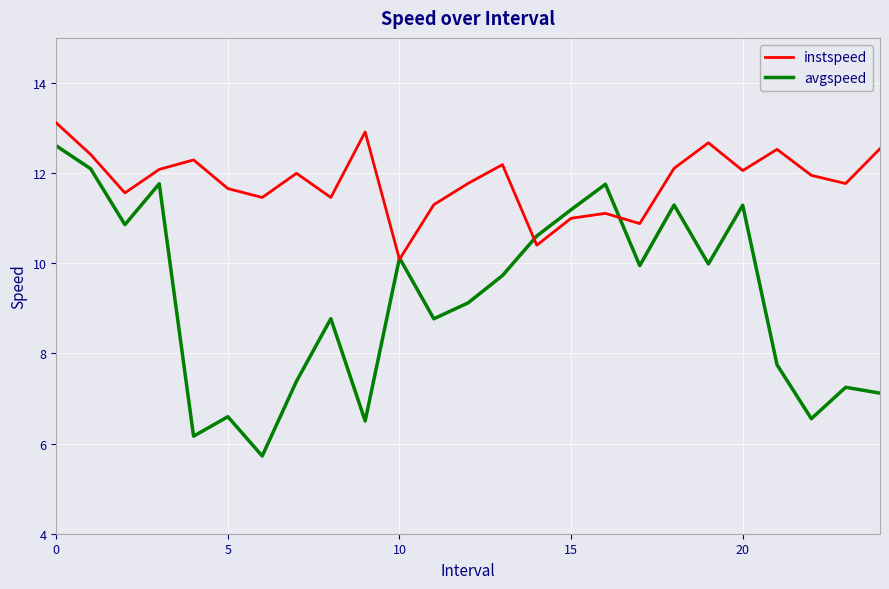

Which series has the largest range (max minus min)?

avgspeed